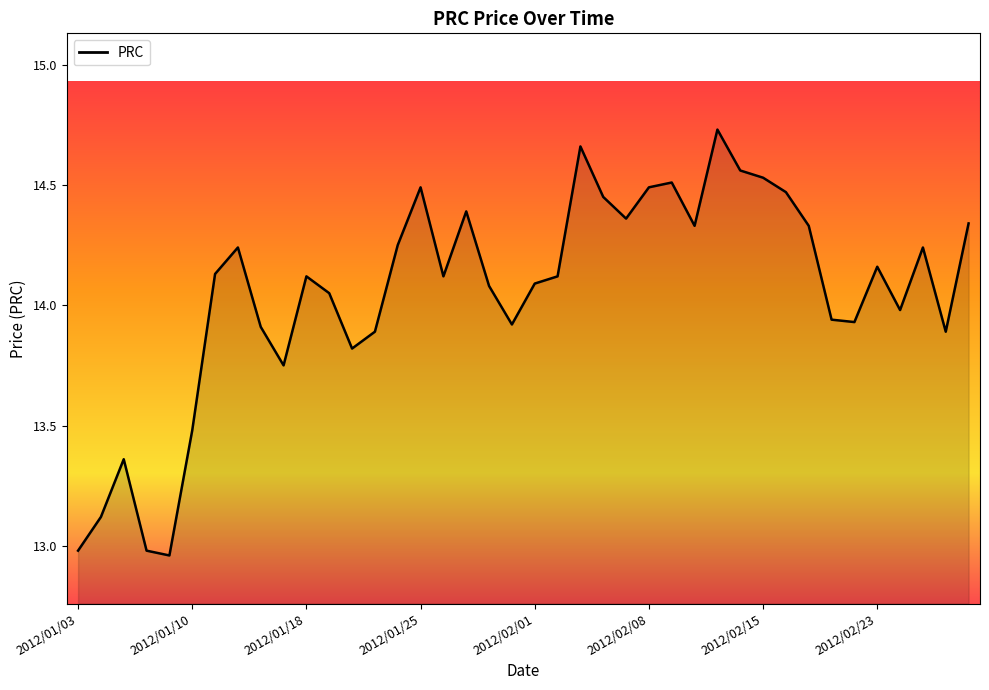

What is the difference between the maximum and minimum values?

1.8